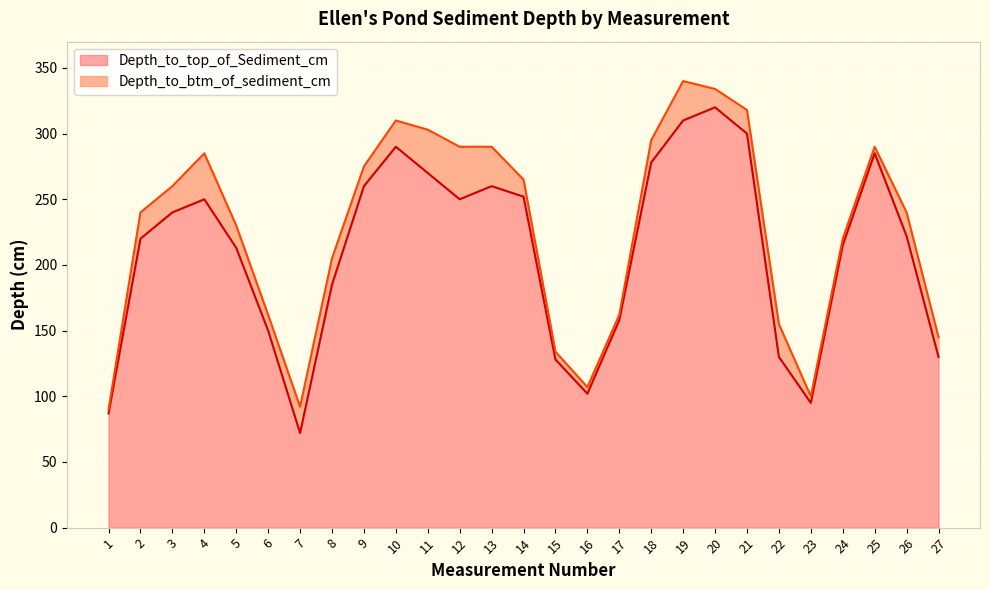

What is the difference between the Depth_to_btm_of_sediment_cm values at 21 and 12?

28